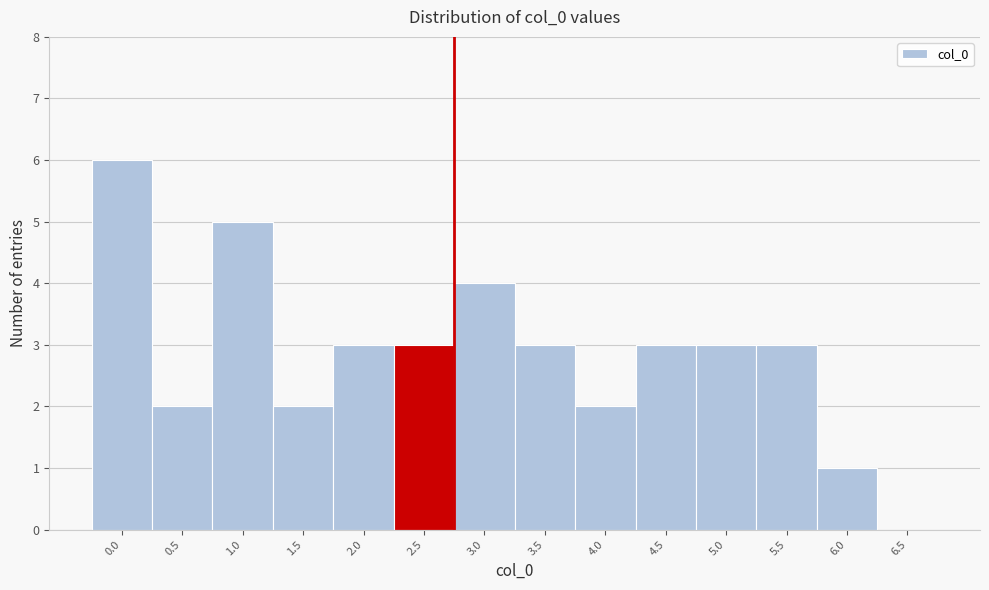

Reading left to right, extract all data points from this chart.

0.0=6	0.5=2	1.0=5	1.5=2	2.0=3	2.5=3	3.0=4	3.5=3	4.0=2	4.5=3	5.0=3	5.5=3	6.0=1	6.5=0